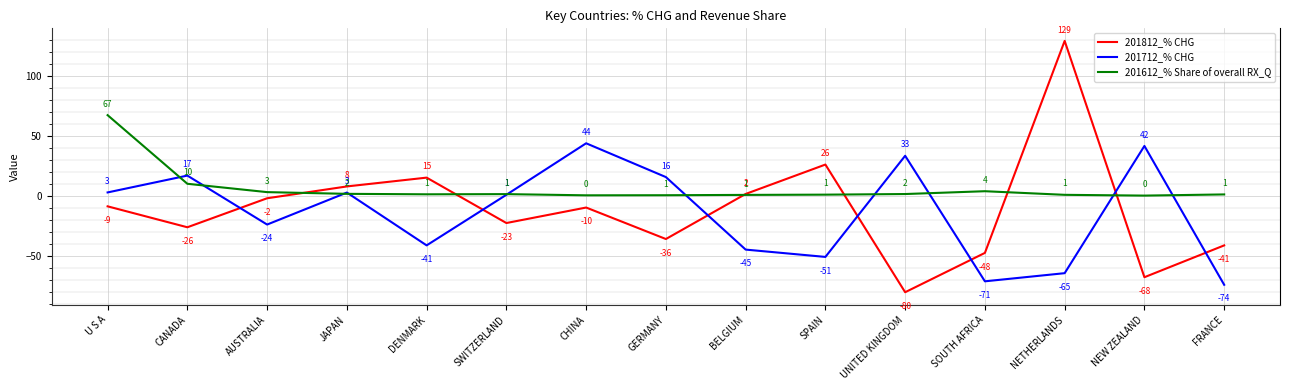

What position from the left is UNITED KINGDOM?

11